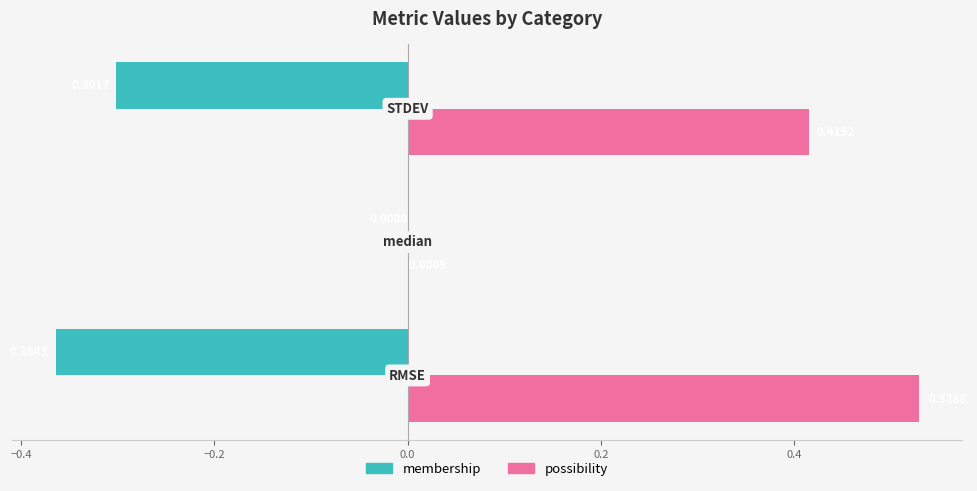

What are all the series names shown in the legend?

membership, possibility